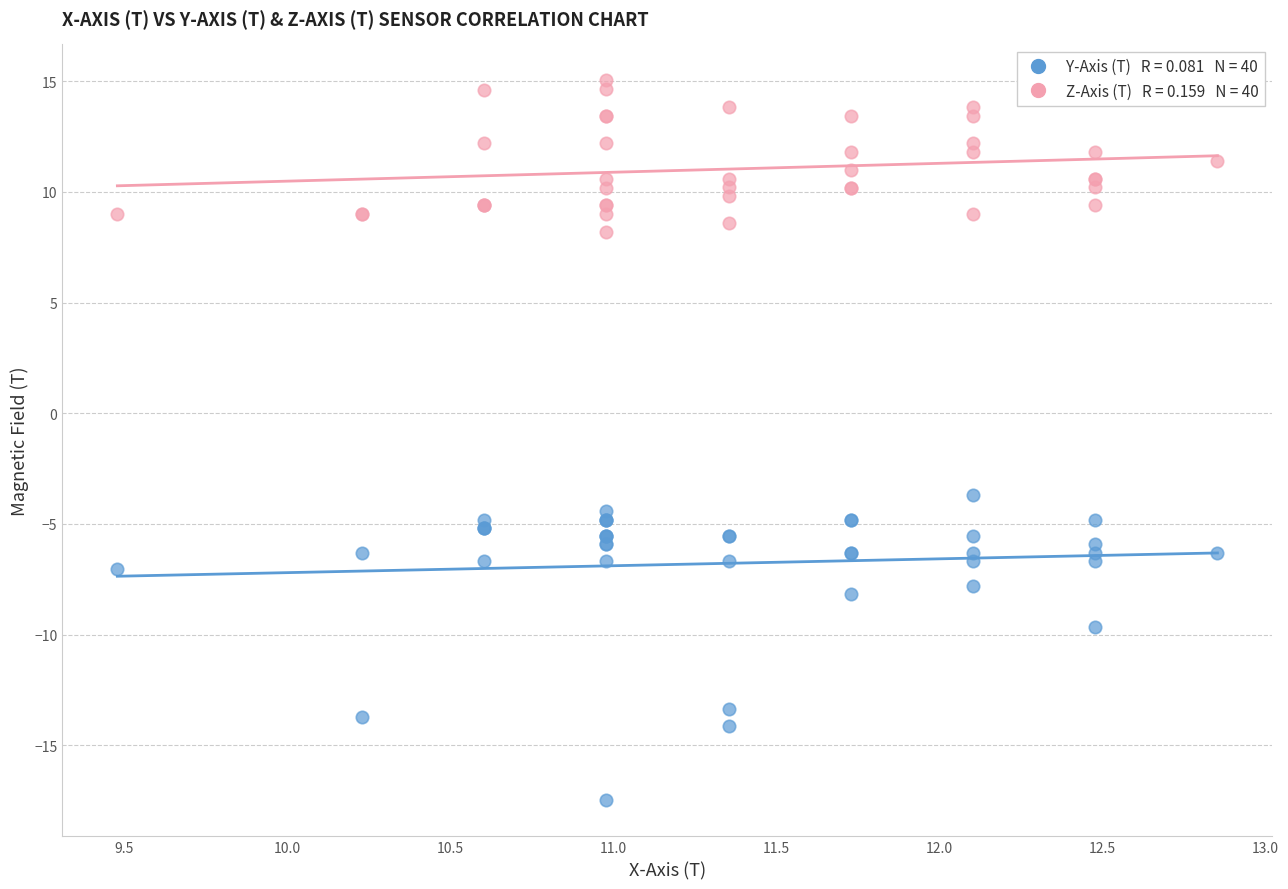

Across all series, what Y value is closest to -1?

-3.7